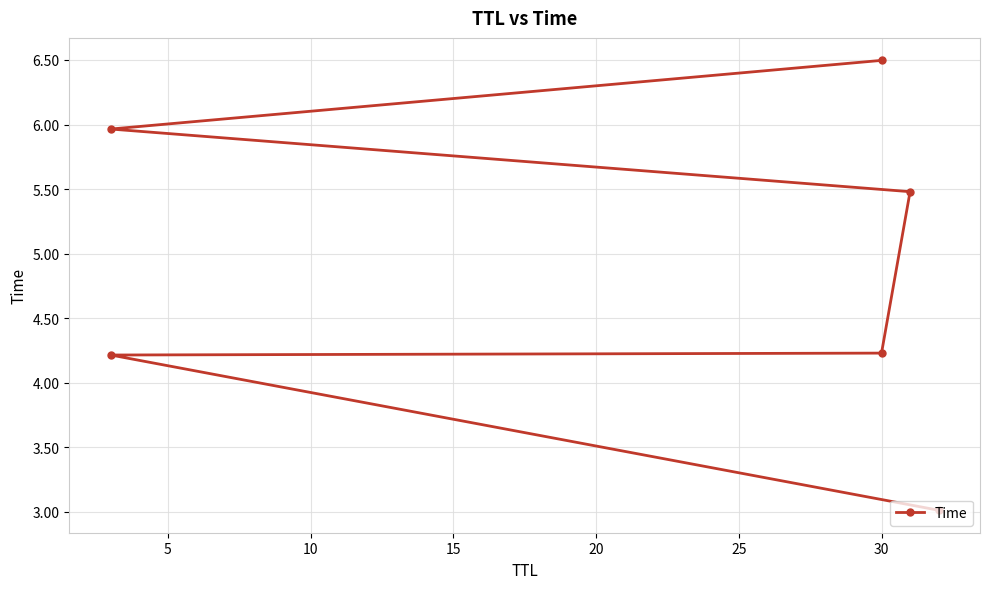

How many lines are shown in the chart?

1